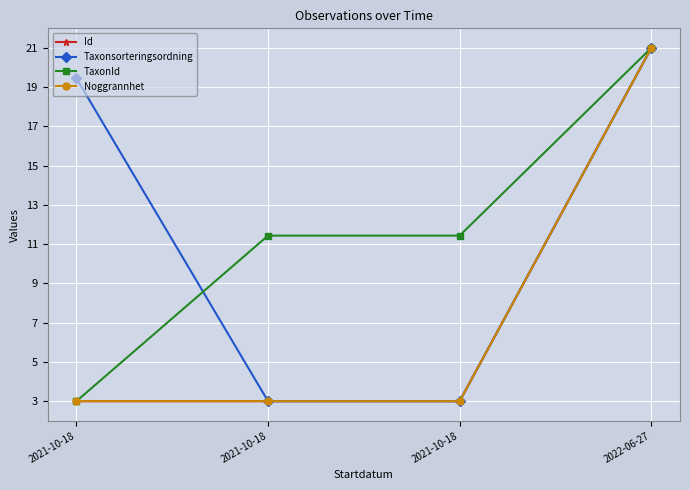

Rank the categories by Taxonsorteringsordning value from highest to lowest.

2022-06-27, 2021-10-18, 2021-10-18, 2021-10-18